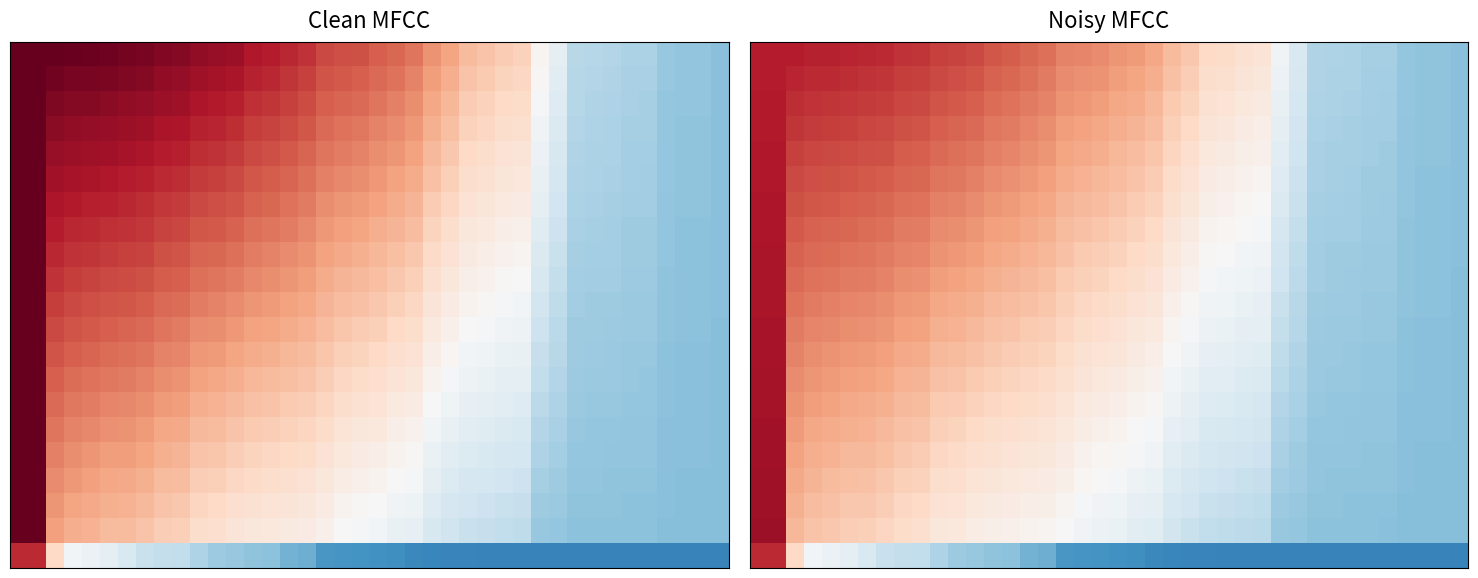

At how many categories does at least one series exceed 1?

39